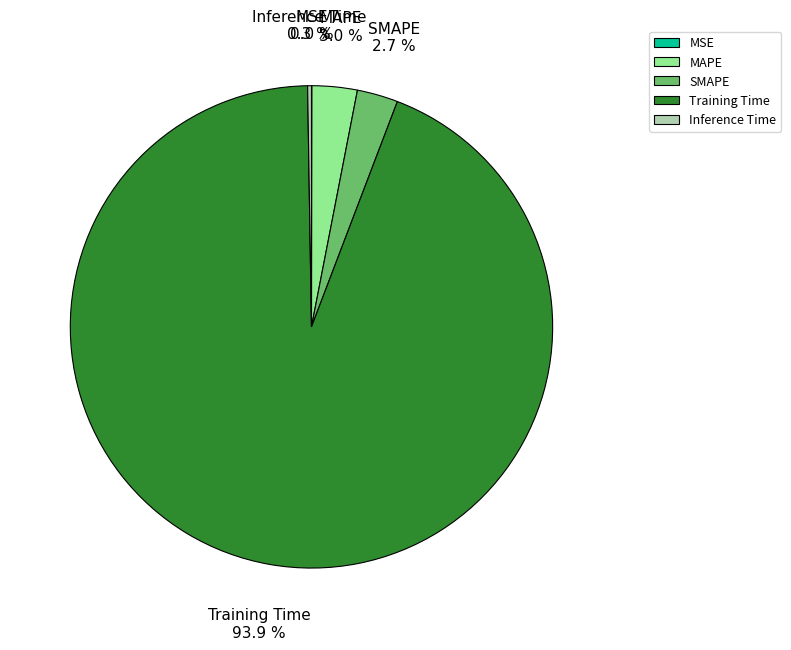

Which slice is the largest?

Training Time